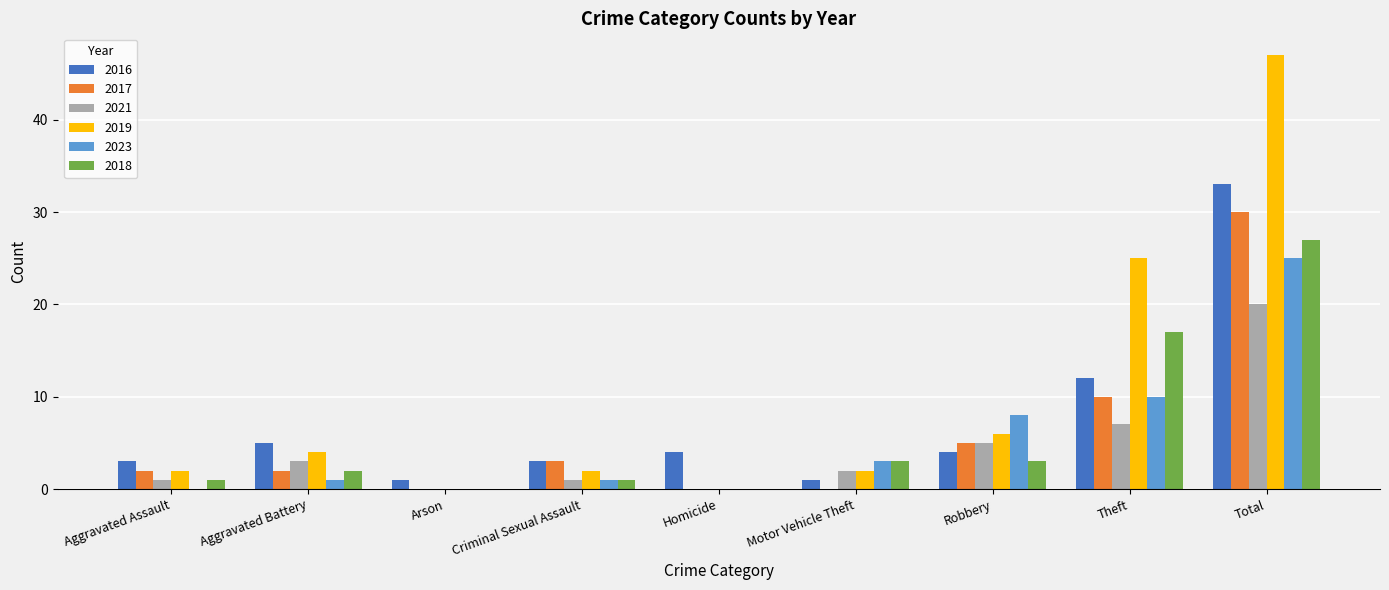

What is the sum of all 2019 values?

88